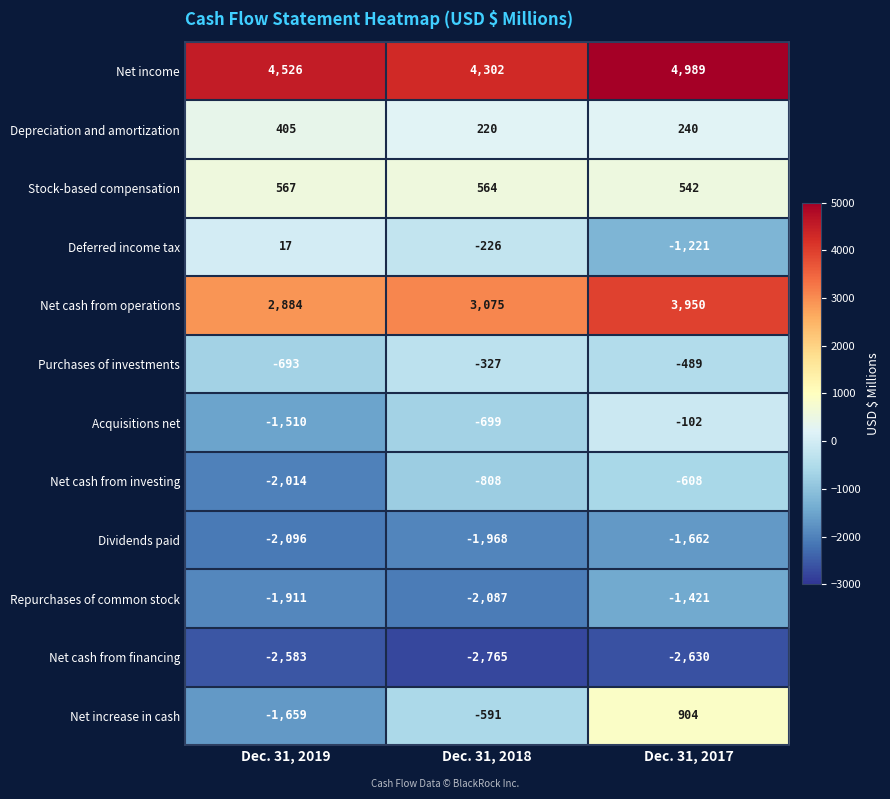

List the series in order of their peak value, lowest first.

Net cash from financing, Dividends paid, Repurchases of common stock, Net cash from investing, Purchases of investments, Acquisitions net, Deferred income tax, Depreciation and amortization, Stock-based compensation, Net increase in cash, Net cash from operations, Net income